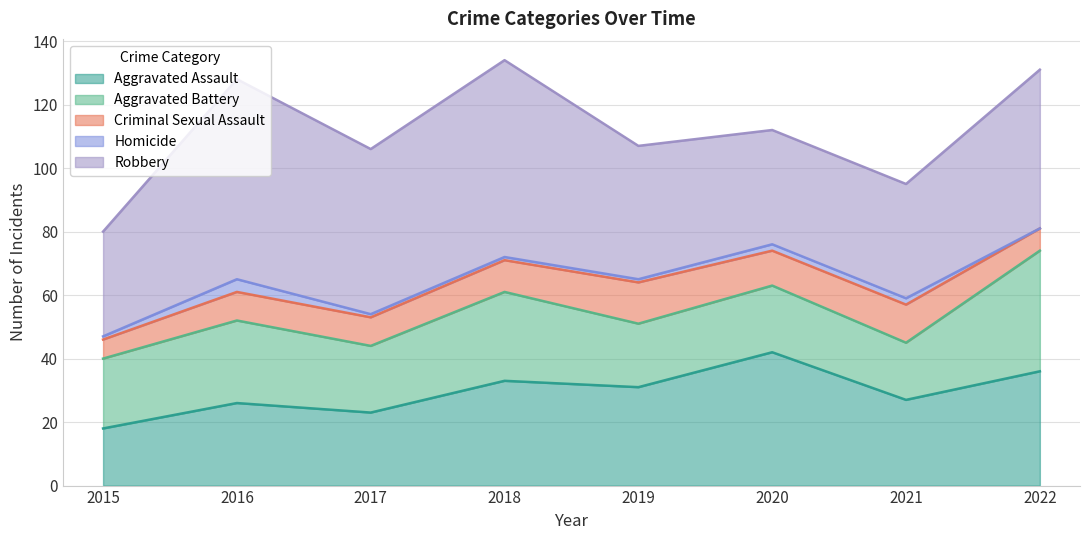

Where is the first local maximum for Criminal Sexual Assault?

2019